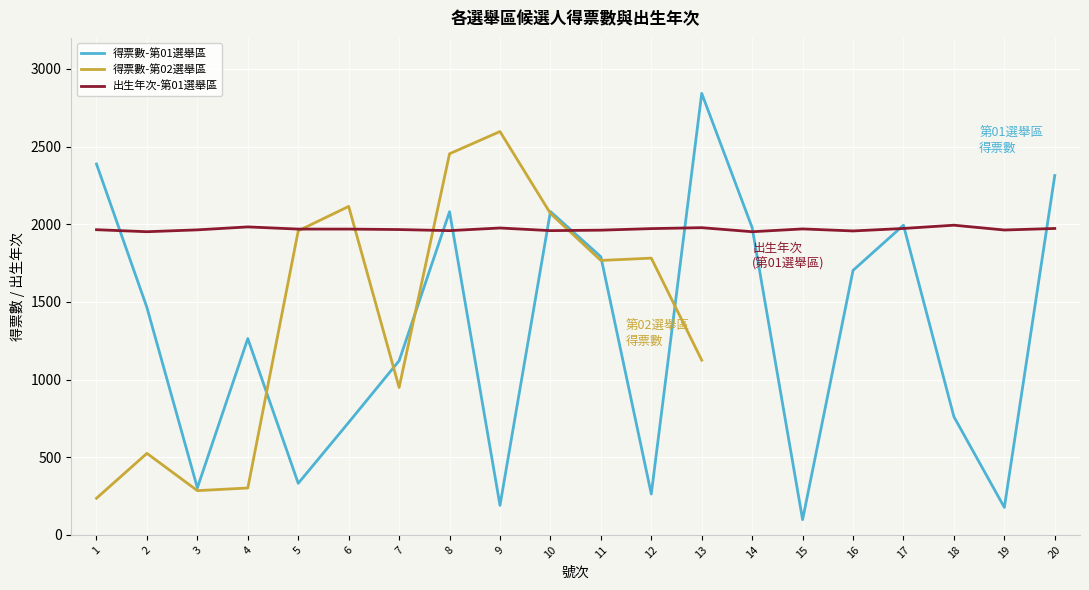

Which series changed the most between 7 and 10?

得票數-第01選舉區